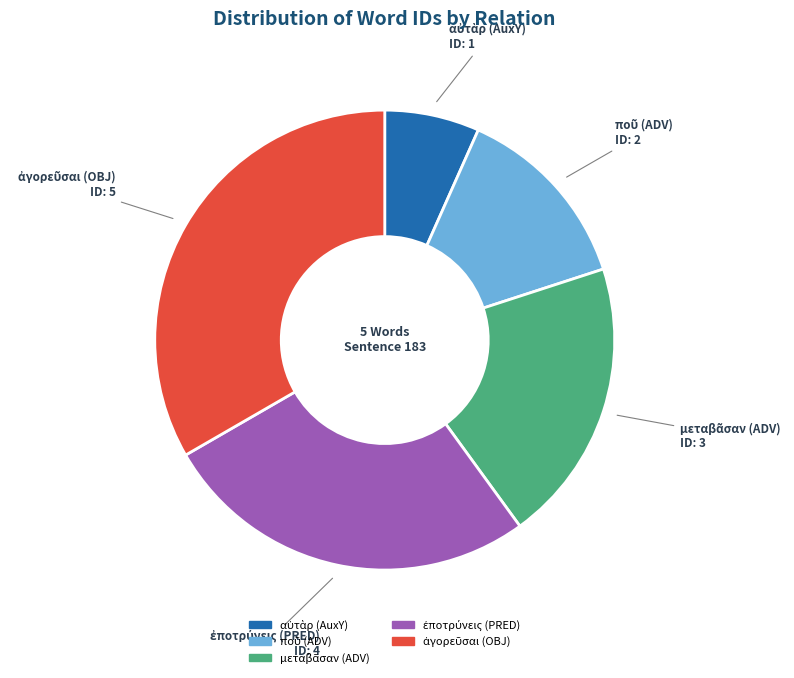

Is there a majority slice in this chart?

No